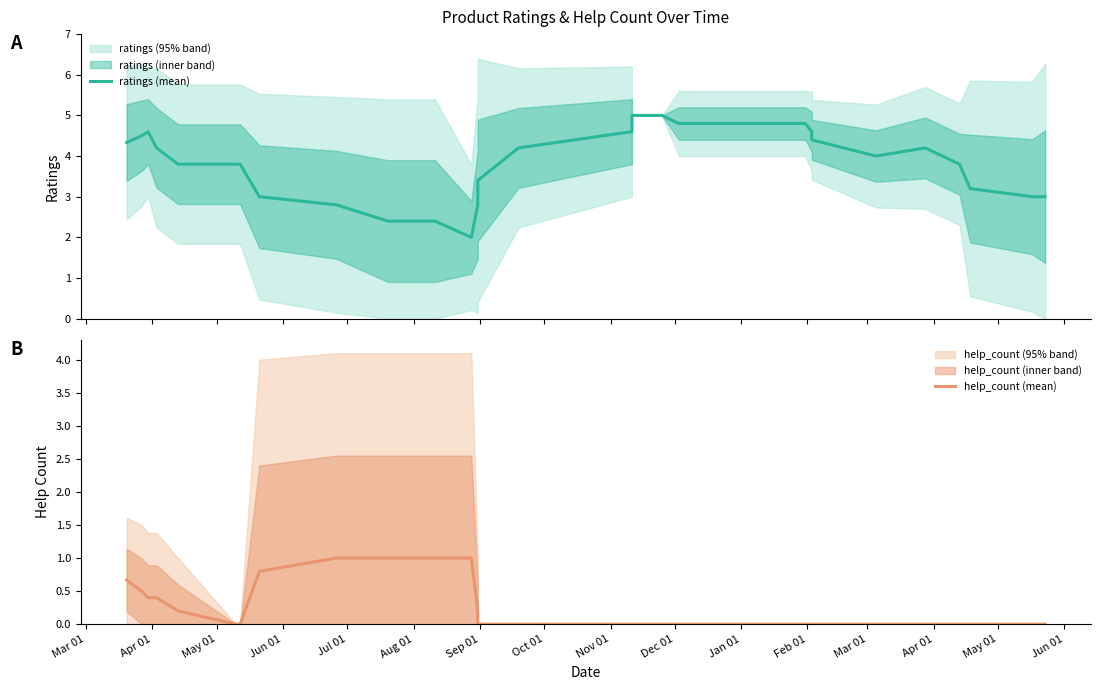

True or false: help_count (mean) and ratings (mean) cross at least once.

False